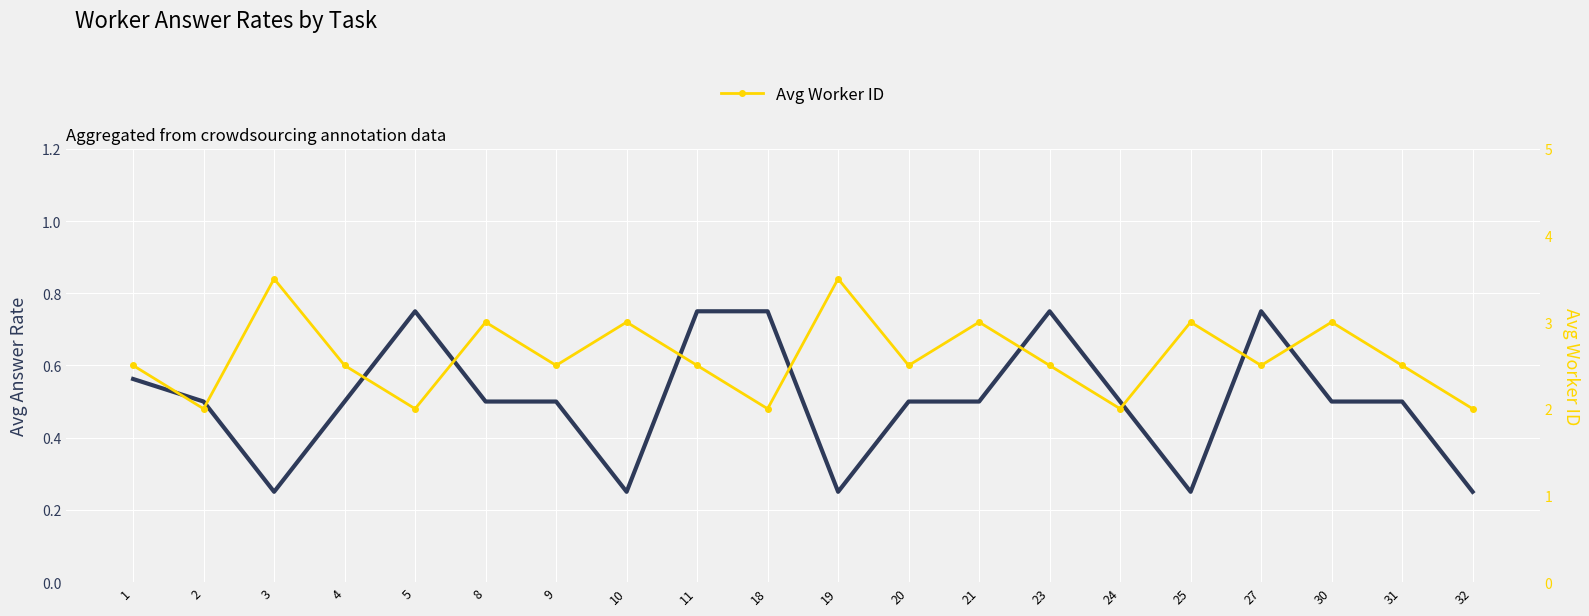

Is this an area chart (filled region under the line)?

No